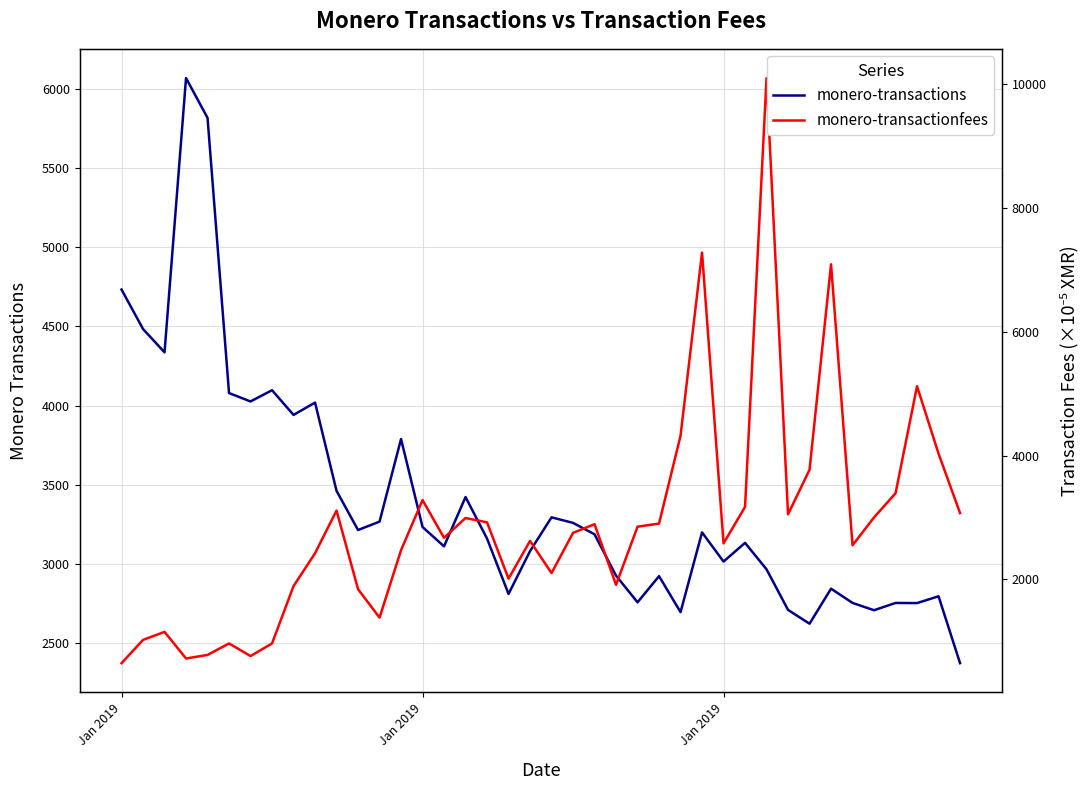

In monero-transactionfees, how many points are lower than both neighbors (excluding endpoints)?

10